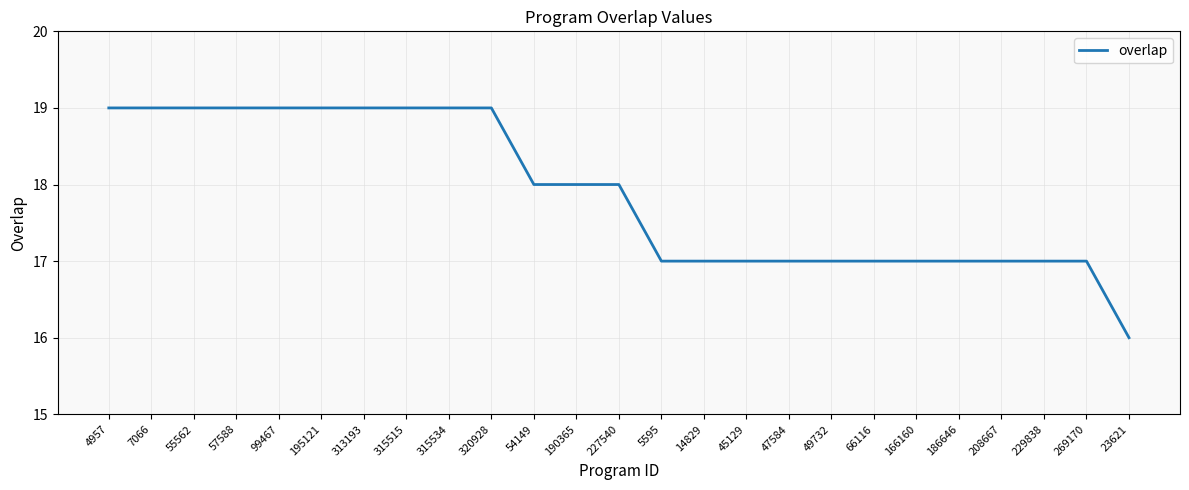

Reading right to left, extract all data points from this chart.

23621=16	269170=17	229838=17	208667=17	186646=17	166160=17	66116=17	49732=17	47584=17	45129=17	14829=17	5595=17	227540=18	190365=18	54149=18	320928=19	315534=19	315515=19	313193=19	195121=19	99467=19	57588=19	55562=19	7066=19	4957=19